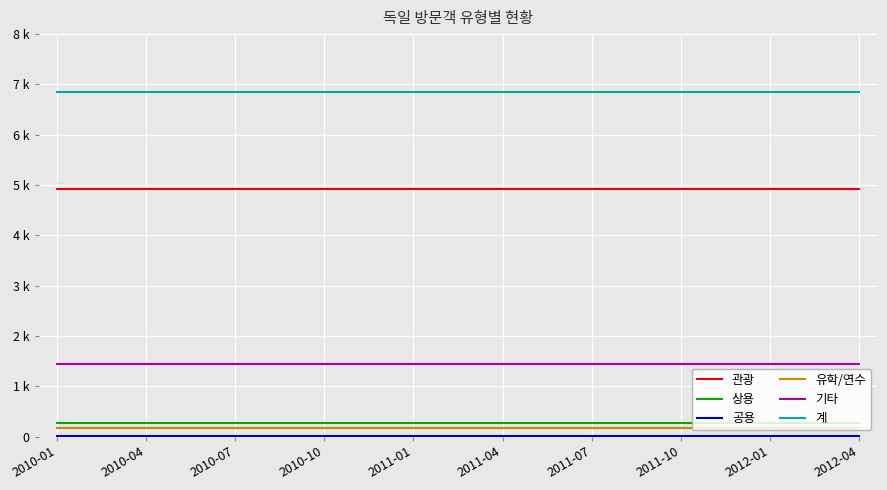

Which category has the highest value across all series?

2010-01